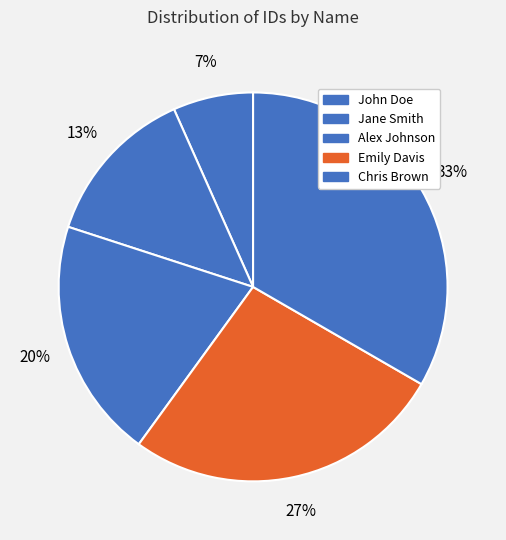

Rank the categories by value from highest to lowest.

Chris Brown, Emily Davis, Alex Johnson, Jane Smith, John Doe